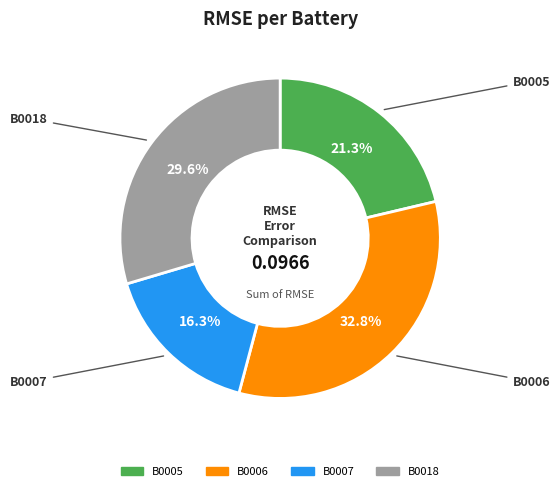

To the nearest percent, what is the combined percentage of B0007 and B0005?

38%